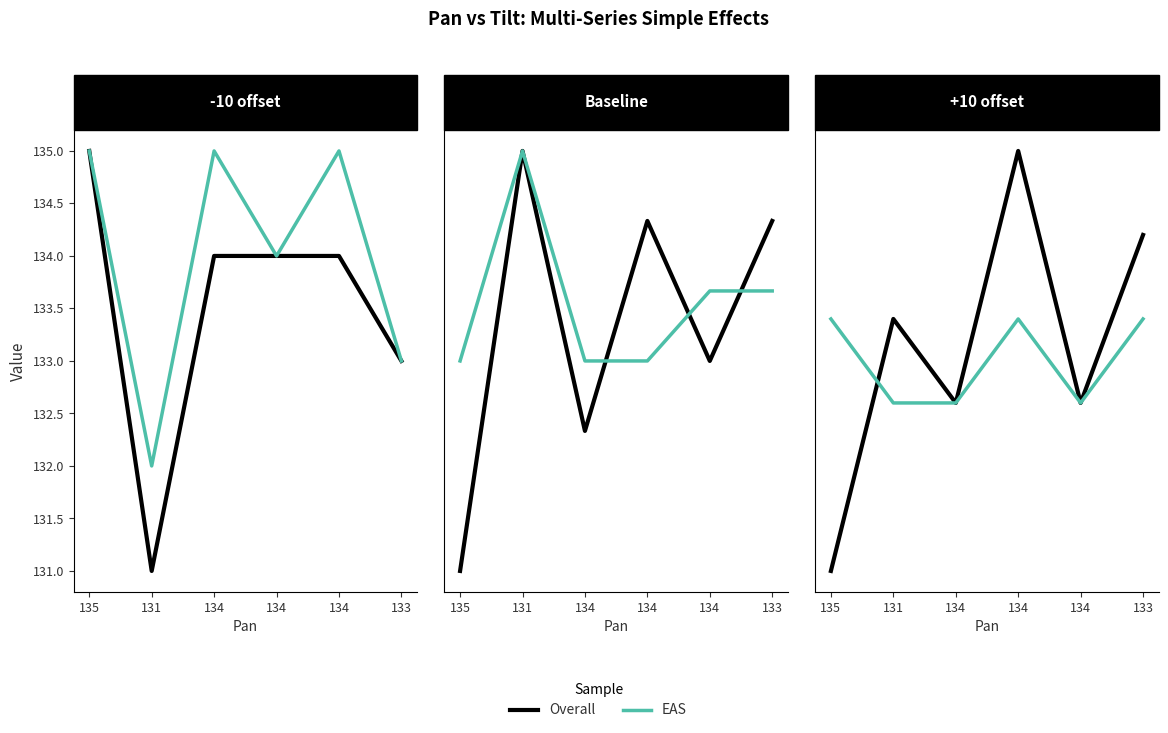

Where is EAS nearest to the value 0?

135